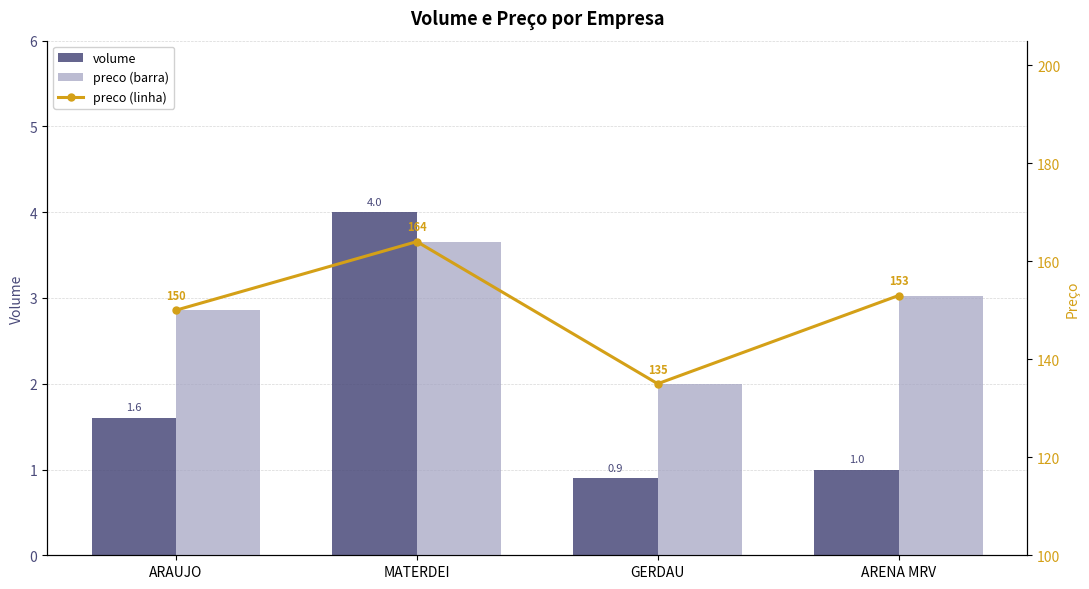

What is the sum of all preco values?

602.0